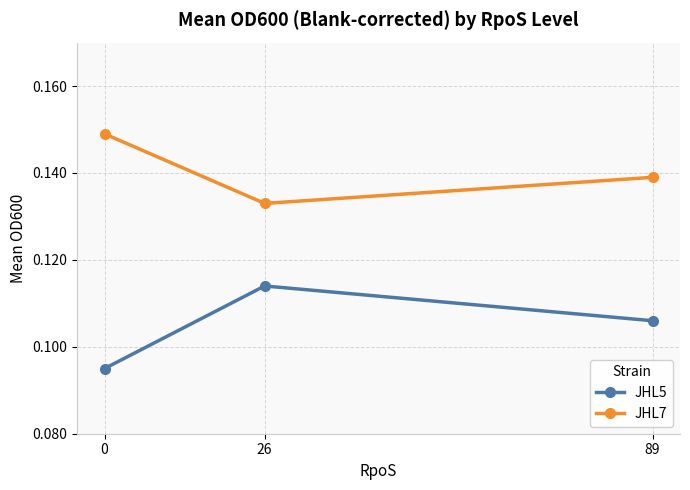

Which category has the lowest value in the JHL7 series?

26